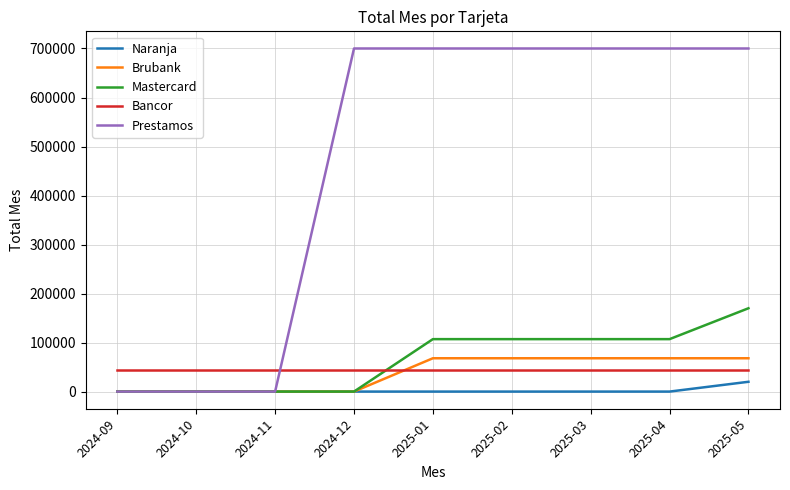

True or false: Bancor and Naranja cross at least once.

False